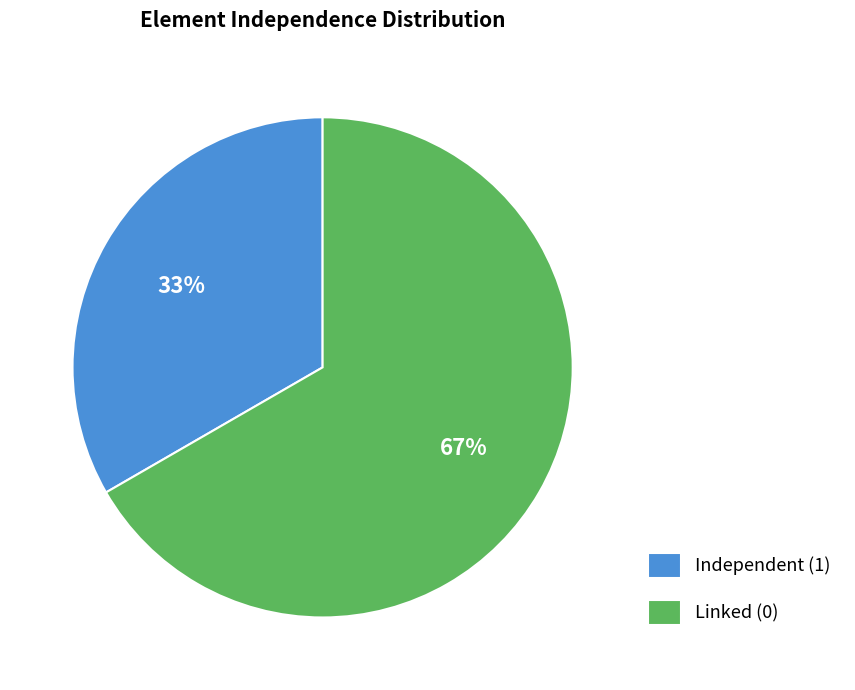

Is it true that Linked (0) is 67% of the pie?

True